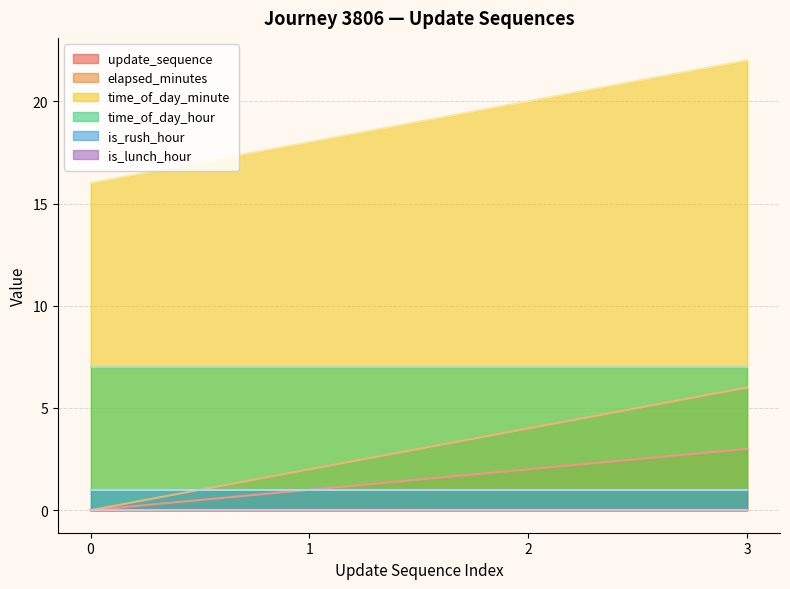

List the labels in order of update_sequence value, smallest first.

0, 1, 2, 3